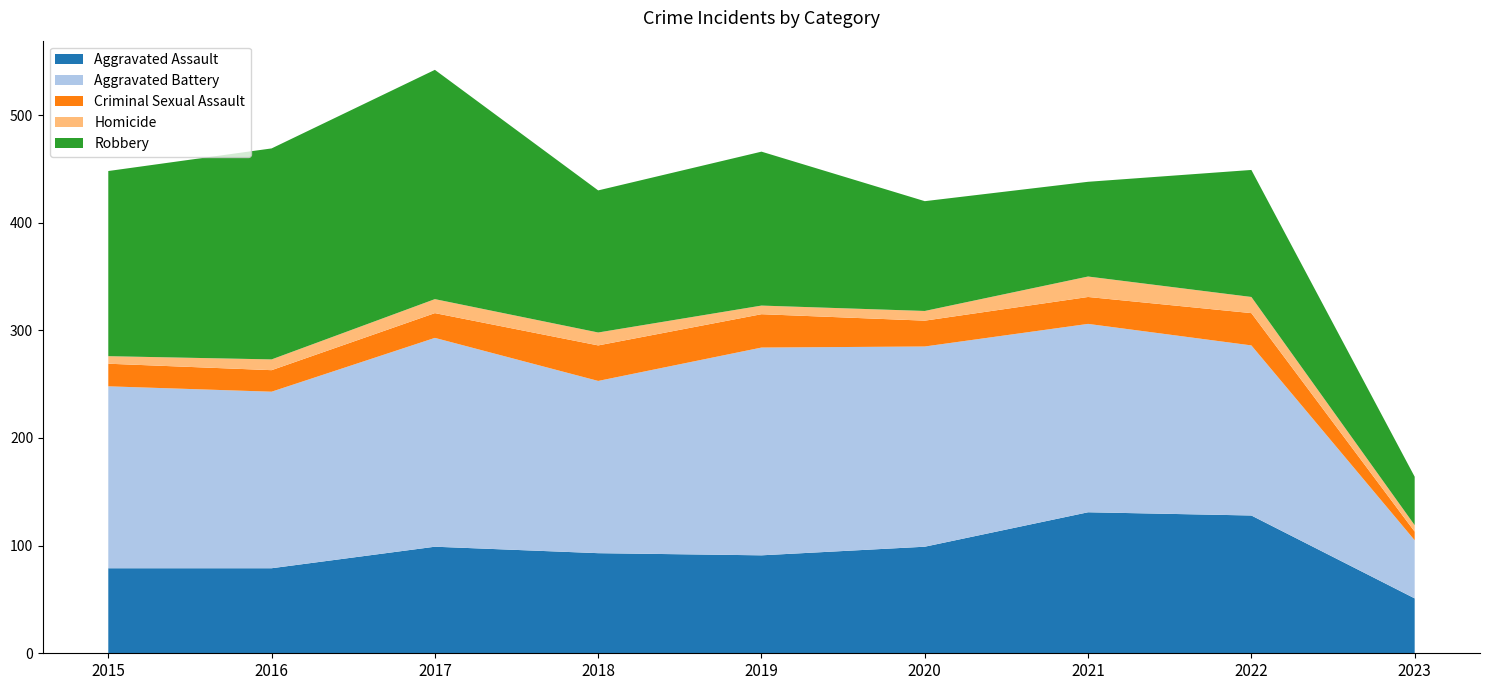

Reading left to right, extract all data points from this chart.

Aggravated Assault: 2015=79	2016=79	2017=99	2018=93	2019=91	2020=99	2021=131	2022=128	2023=51
Aggravated Battery: 2015=169	2016=164	2017=194	2018=160	2019=193	2020=186	2021=175	2022=158	2023=54
Criminal Sexual Assault: 2015=21	2016=20	2017=23	2018=33	2019=31	2020=24	2021=25	2022=30	2023=8
Homicide: 2015=7	2016=10	2017=13	2018=12	2019=8	2020=9	2021=19	2022=15	2023=6
Robbery: 2015=172	2016=196	2017=213	2018=132	2019=143	2020=102	2021=88	2022=118	2023=45